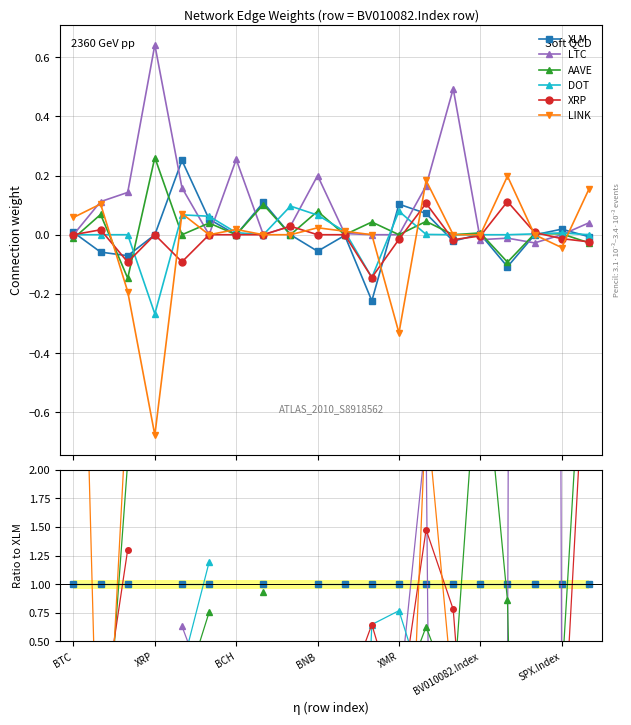

Which series has the widest spread of values?

LTC